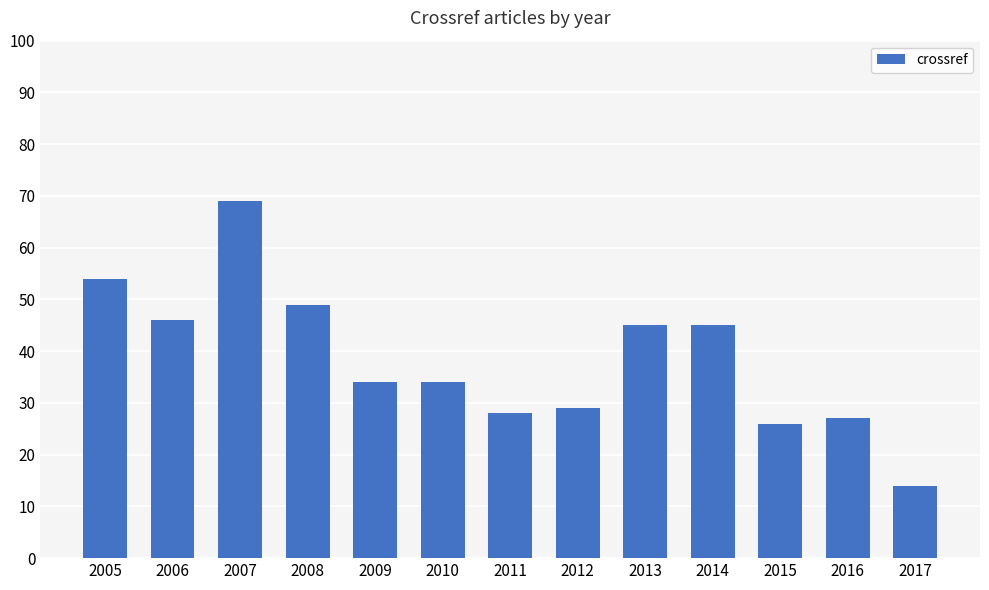

Read the value at 2010, to the nearest 5.

35